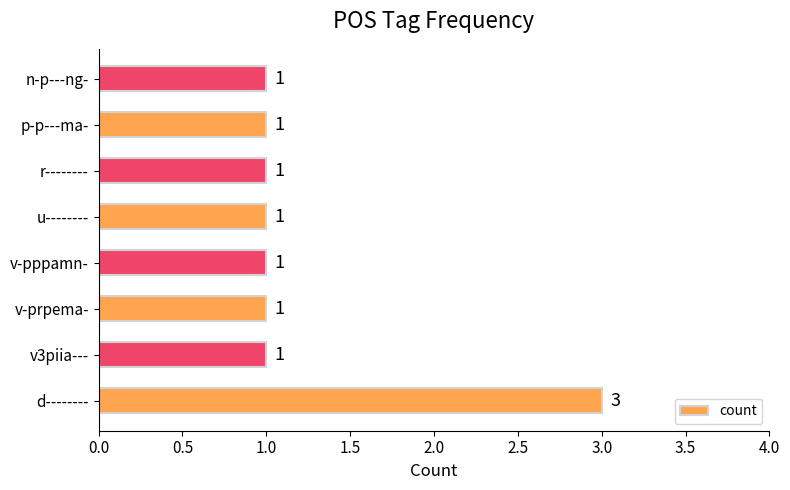

What is the difference between the maximum and minimum values?

2